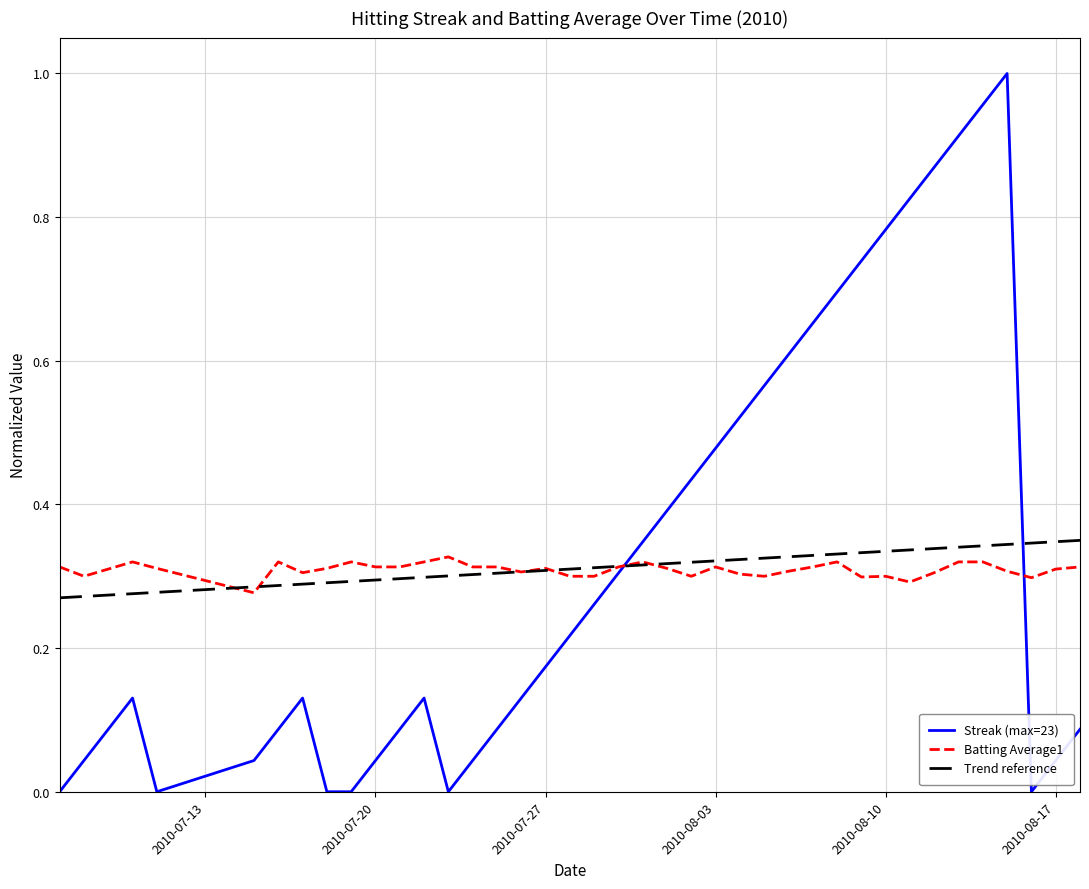

What is the difference between the highest and lowest values at 2010-08-07?

0.3